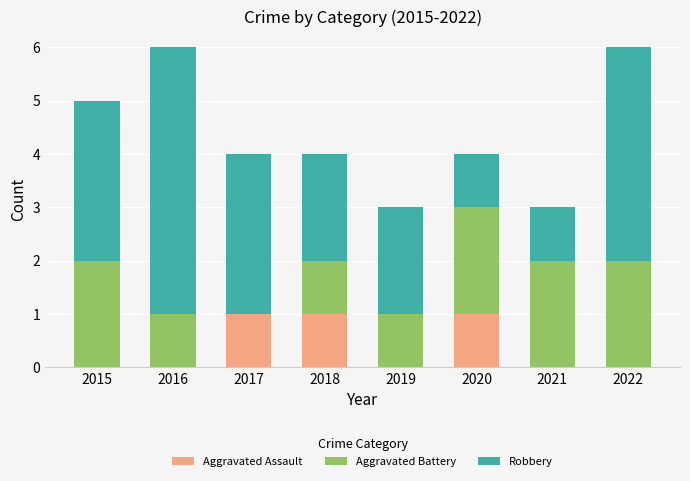

What is the total value across all series at 2016?

6